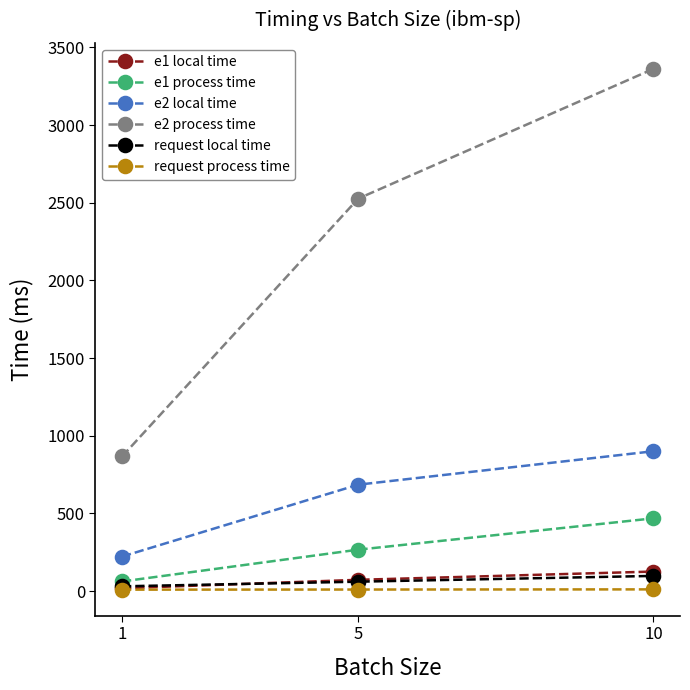

Which series has the widest spread of values?

e2 process time